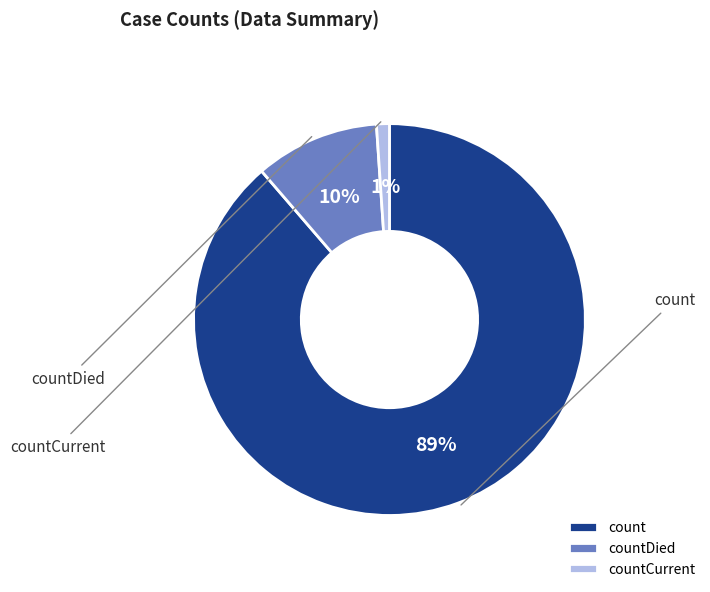

To the nearest percent, what percentage of the pie is countDied?

10%